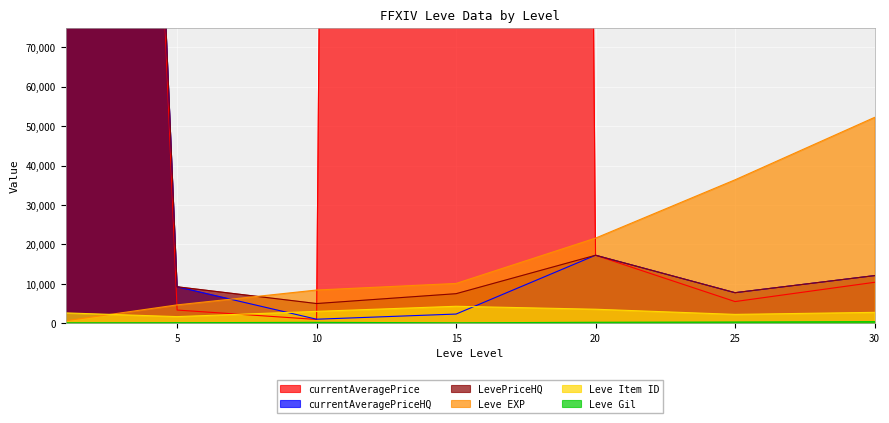

Which series changed the most between 15 and 20?

currentAveragePrice